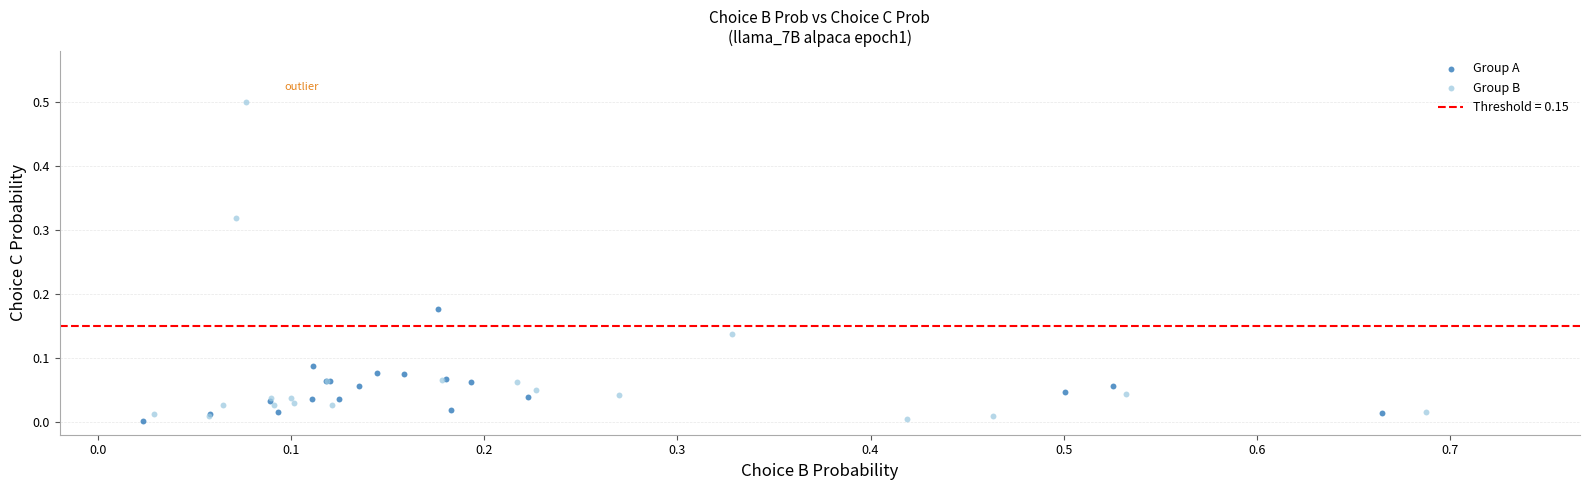

Which series has the largest Y range (max minus min)?

Group B